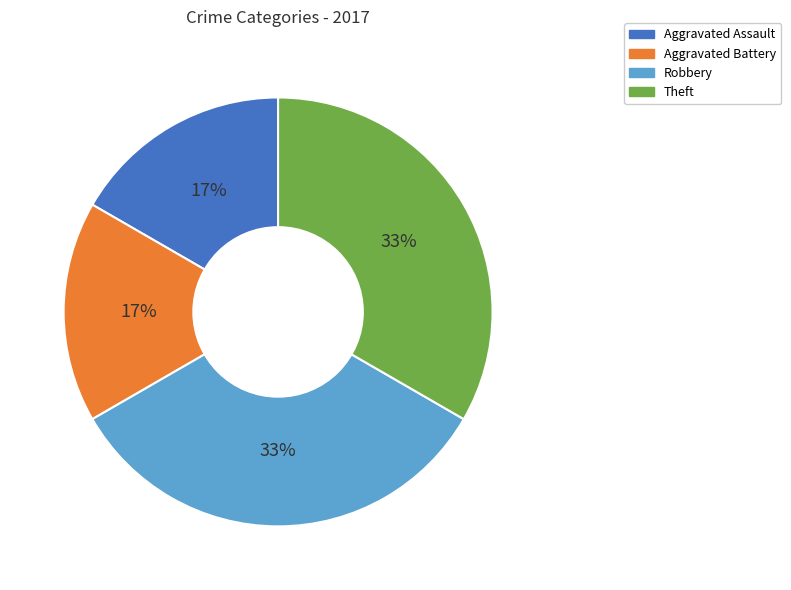

What percentage is the Aggravated Battery slice, to the nearest percent?

17%